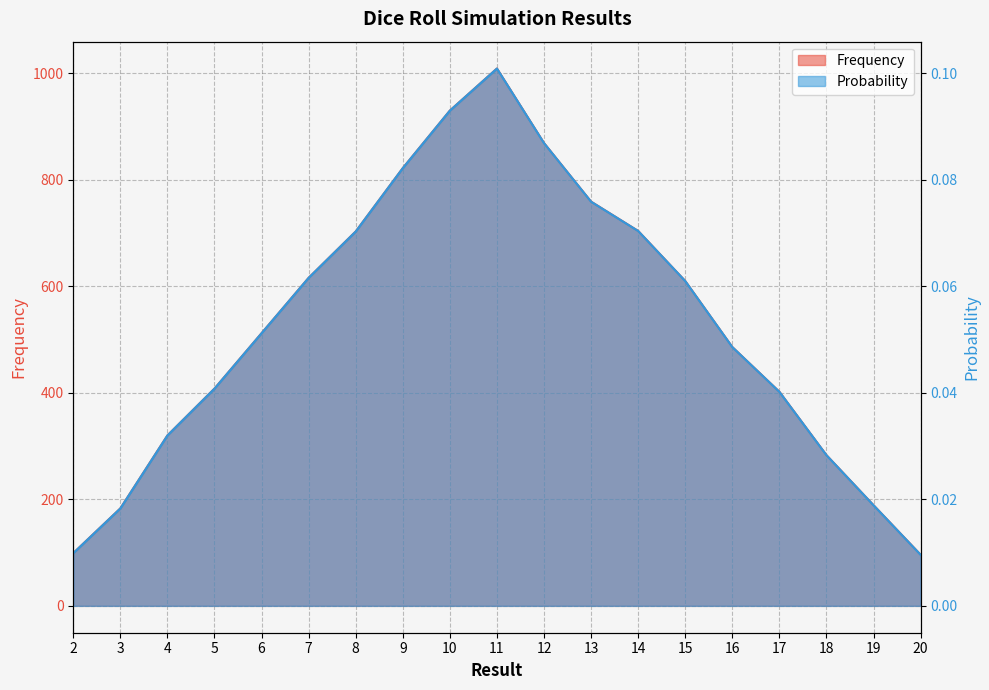

Is the value of Frequency at 17 greater than the value of Probability at 5?

Yes